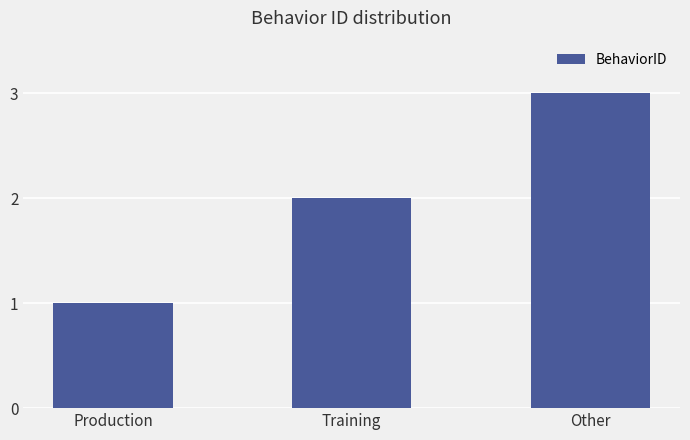

What is the smallest value displayed?

1